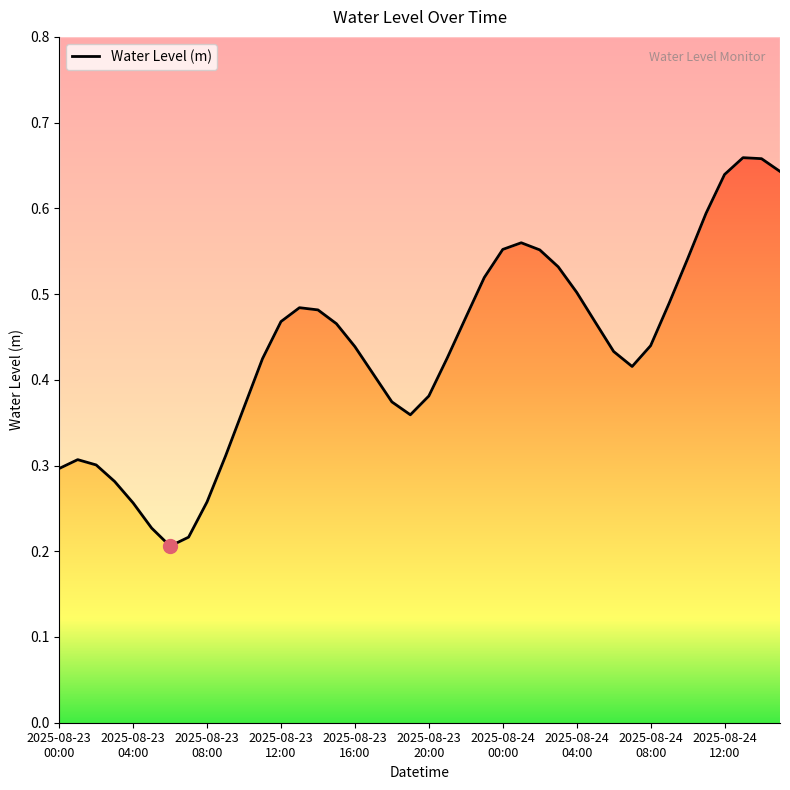

What is the sum of the values at 25 and 12?

1.0